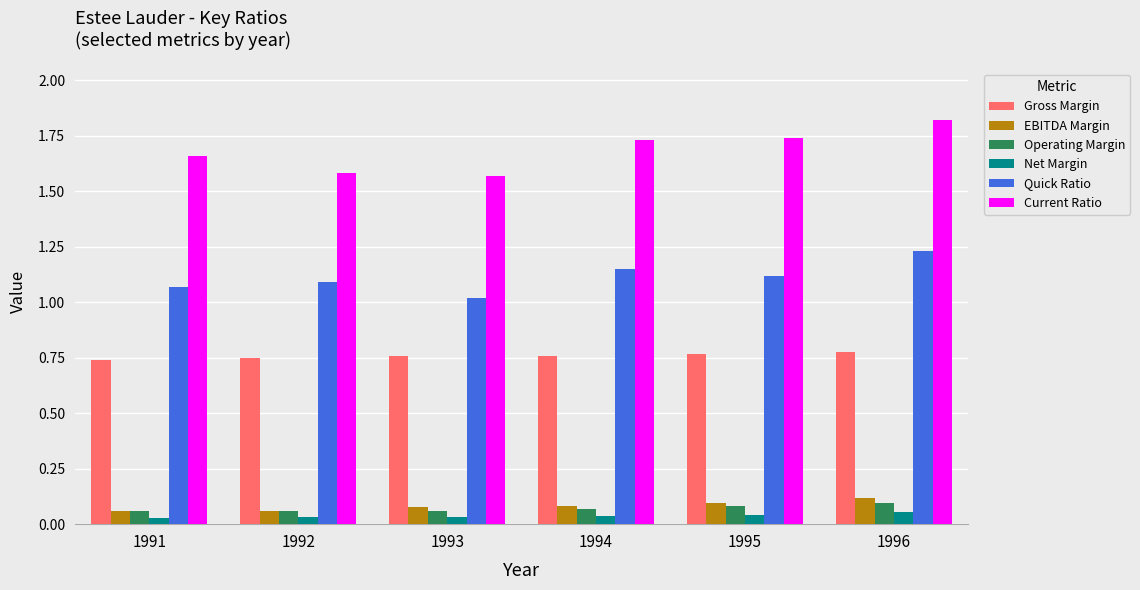

What is the sum of all EBITDA Margin values?

0.5